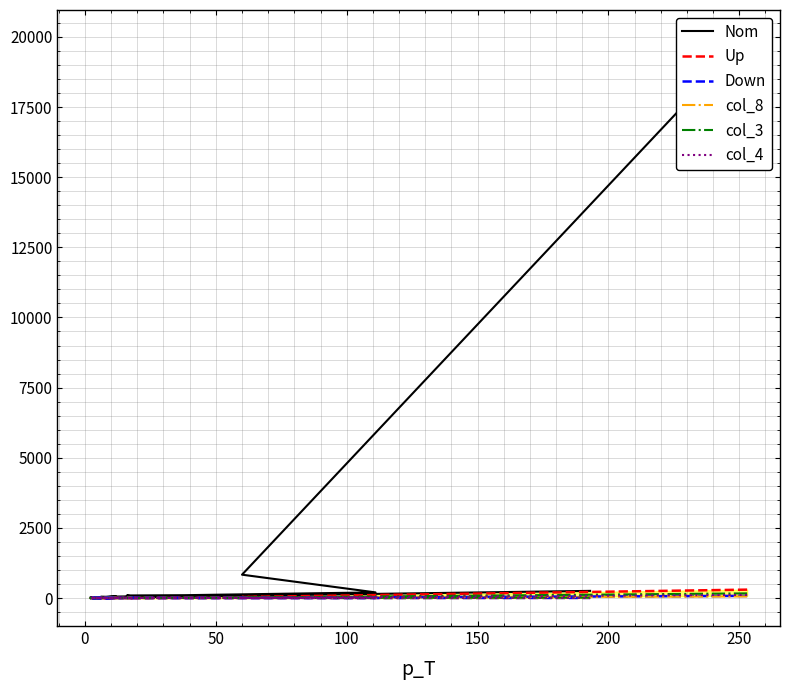

Reading left to right, what are all the values shown in this chart?

Nom: 19960	832	201	101	91	61	49	35	42	48	24	15	16	10	17	15	5	9	8	255
Up: 299	36	9	11	1	5	5	1	2	3	0	2	1	1	0	0	0	0	0	8
Down: 76	9	6	3	6	4	1	2	4	5	0	1	0	2	1	0	0	1	0	4
col_8: 57	8	6	2	4	5	3	3	2	4	1	1	1	1	1	3	0	1	0	8
col_3: 166	15	9	5	1	5	1	1	3	2	1	0	1	2	0	0	1	0	0	15
col_4: 111	10	5	6	2	3	3	2	1	3	1	0	1	1	0	0	0	1	0	2